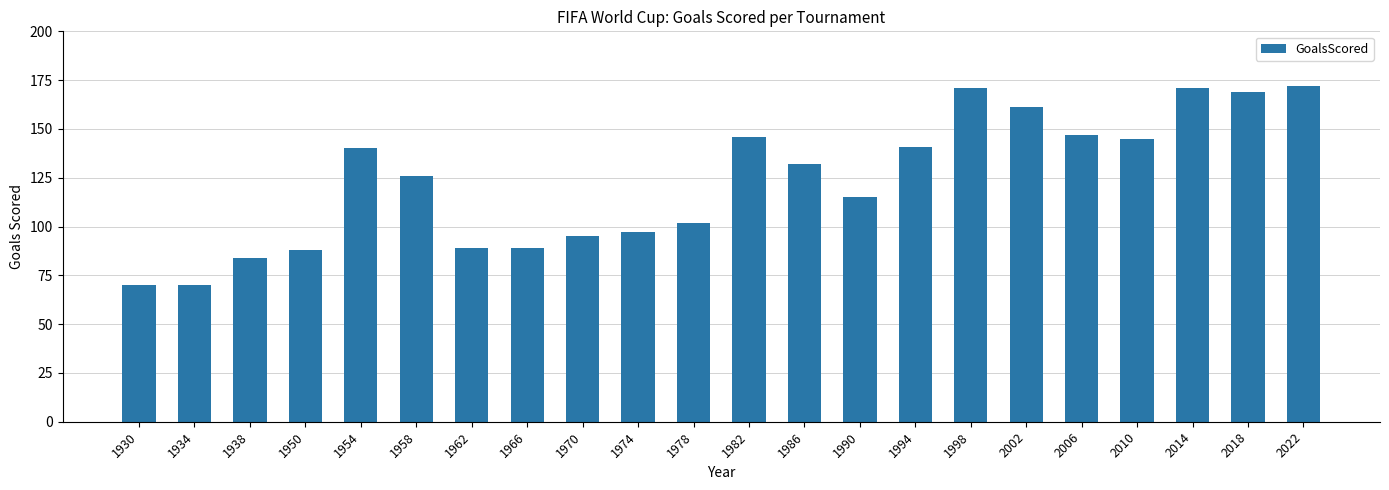

At which label does the data first exceed 132?

1954